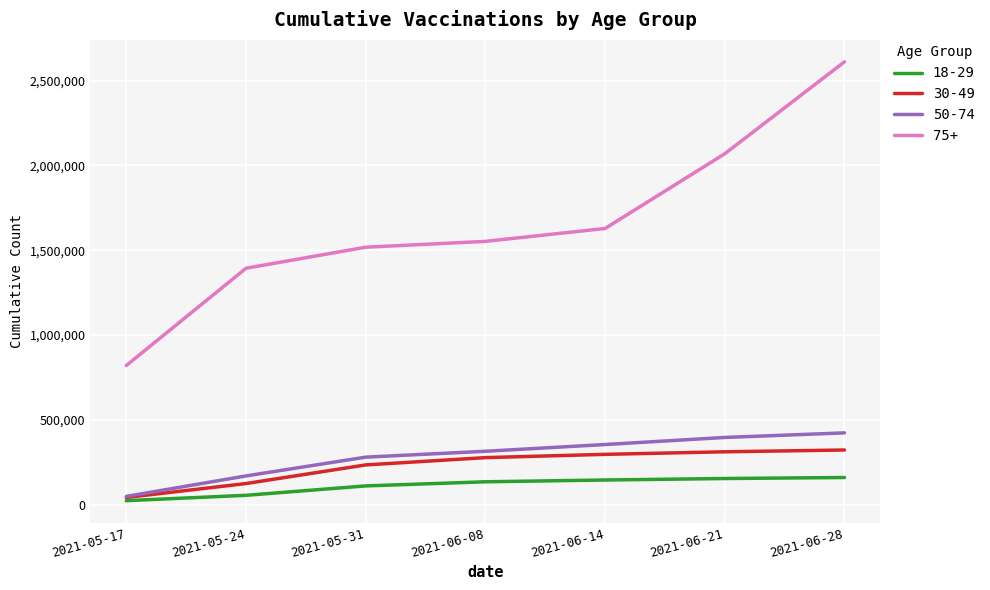

The 18-29 series shows 110703 at 2021-05-31. True or false?

True